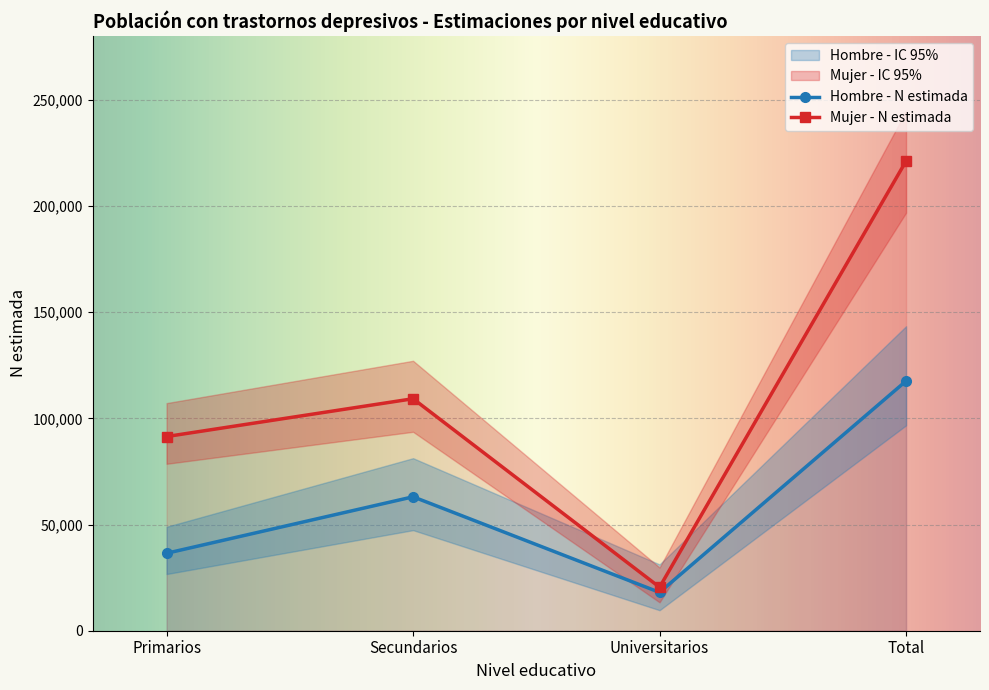

Where is Mujer - Lím sup IC nearest to the value 137243?

Secundarios